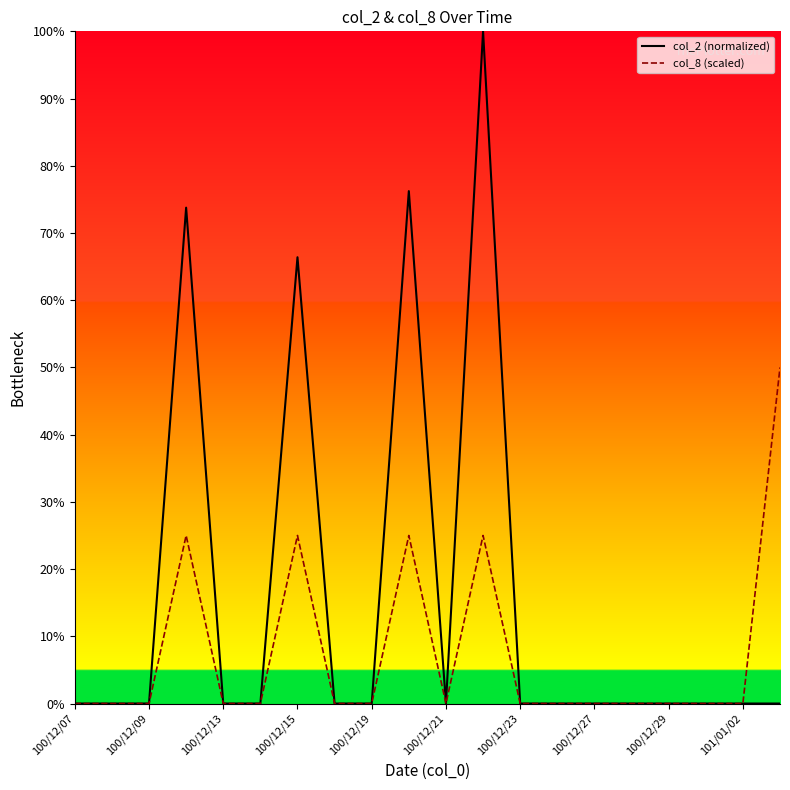

True or false: col_2_line and col_8_line intersect in this chart.

False